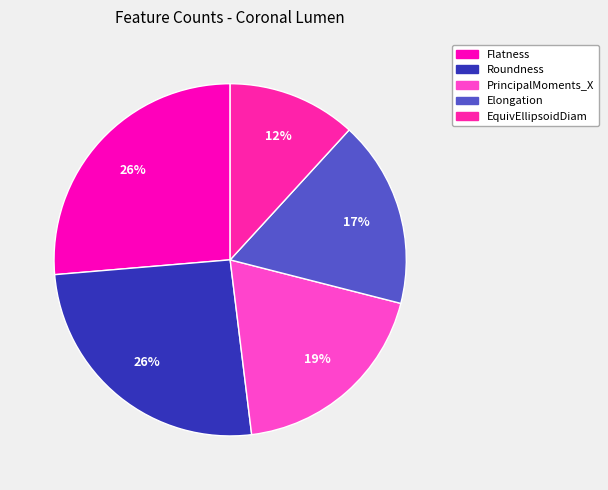

How many segments does this pie chart have?

5